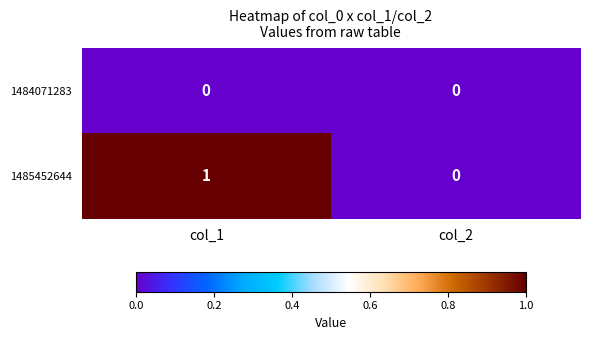

Which series changed the most between col_1 and col_2?

1485452644